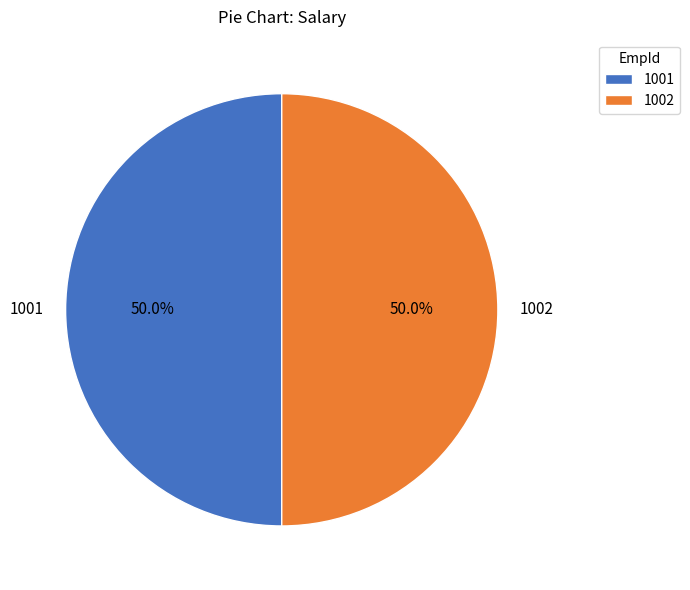

To the nearest percent, what is the combined percentage of 1002 and 1001?

100%